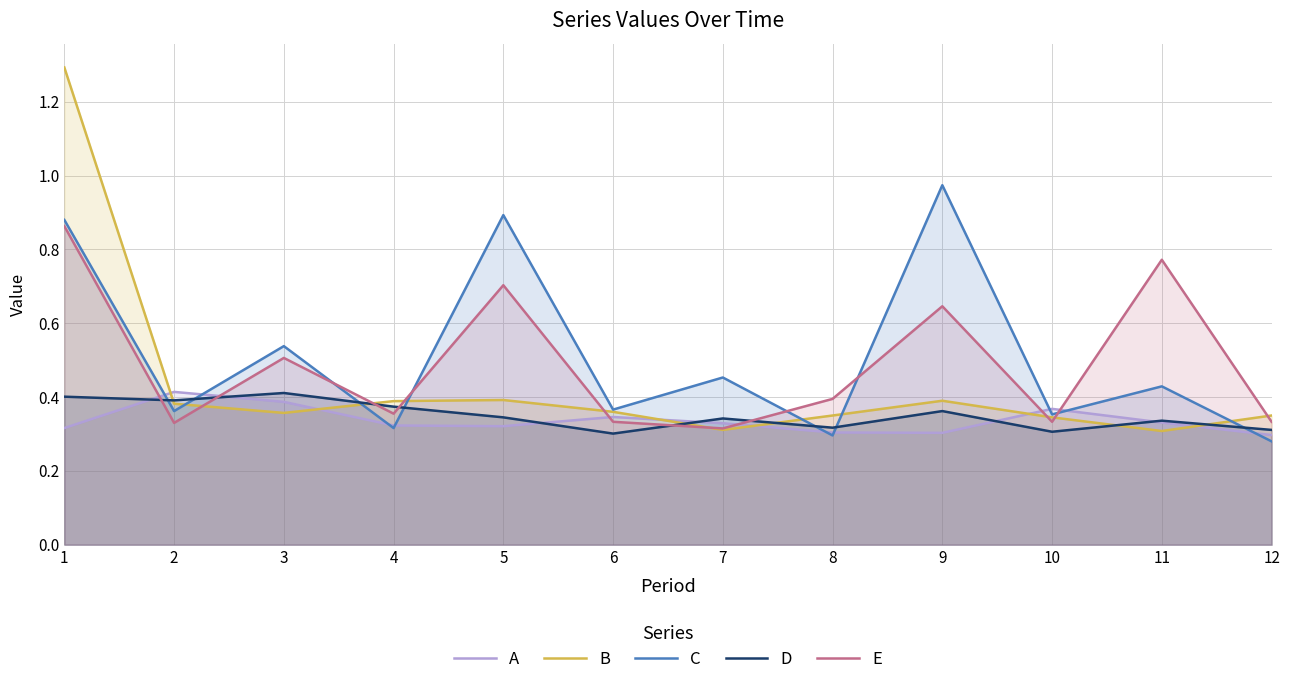

Which series has the largest total across all categories?

C